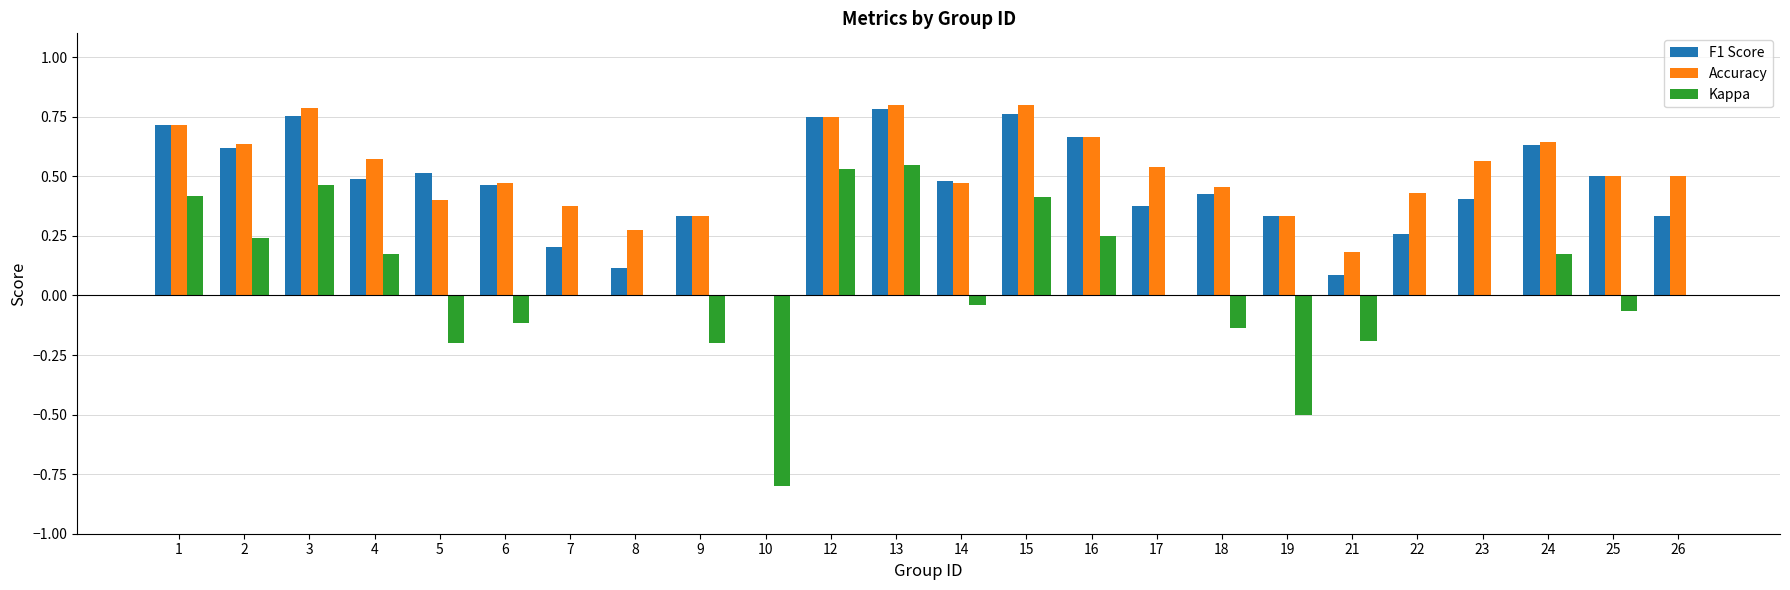

True or false: Kappa has a value of -0.3 at 5.

False